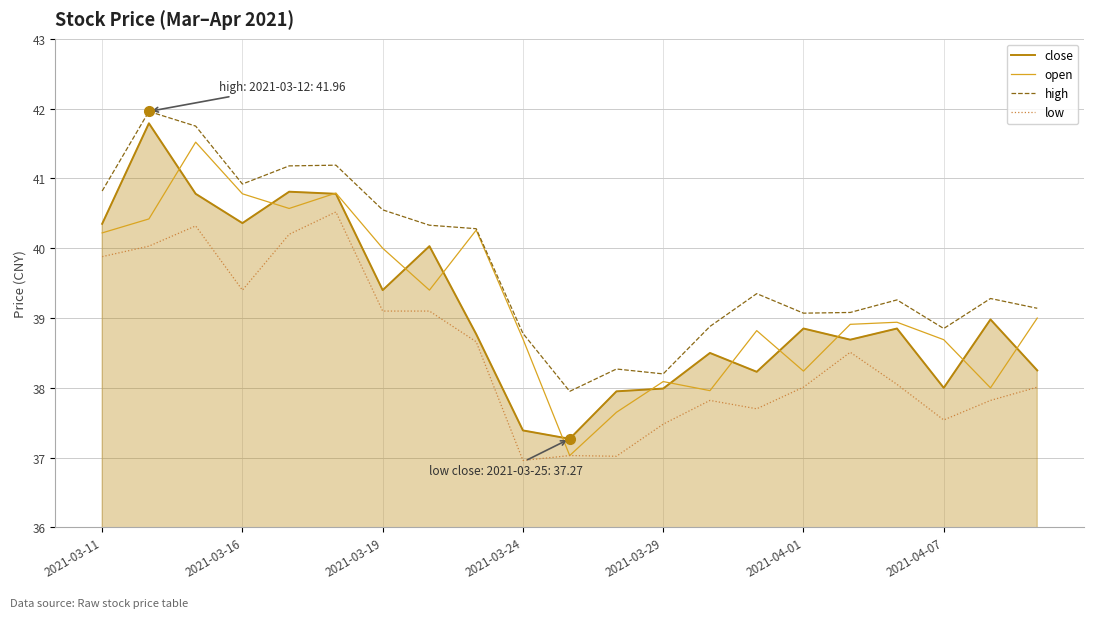

True or false: close and high cross at least once.

False